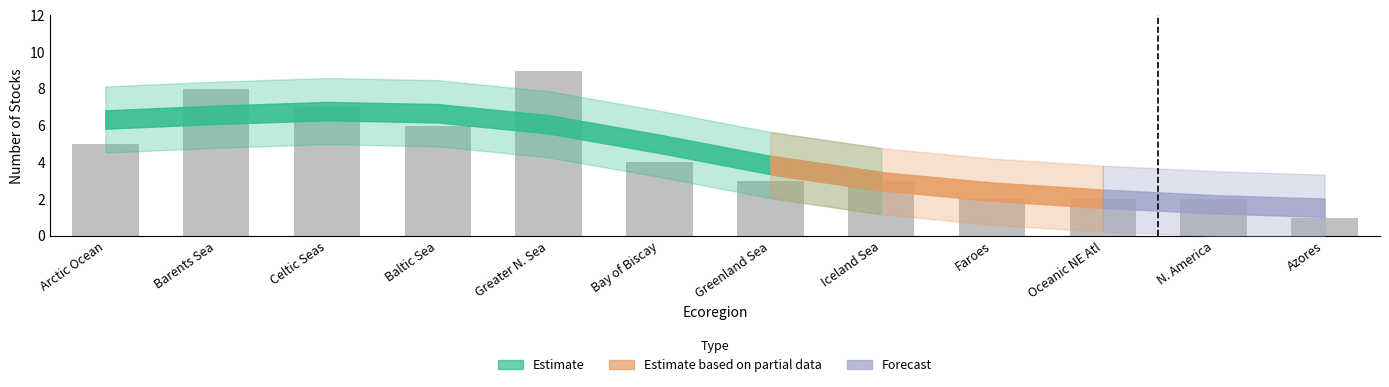

How many distinct data groups are displayed?

1